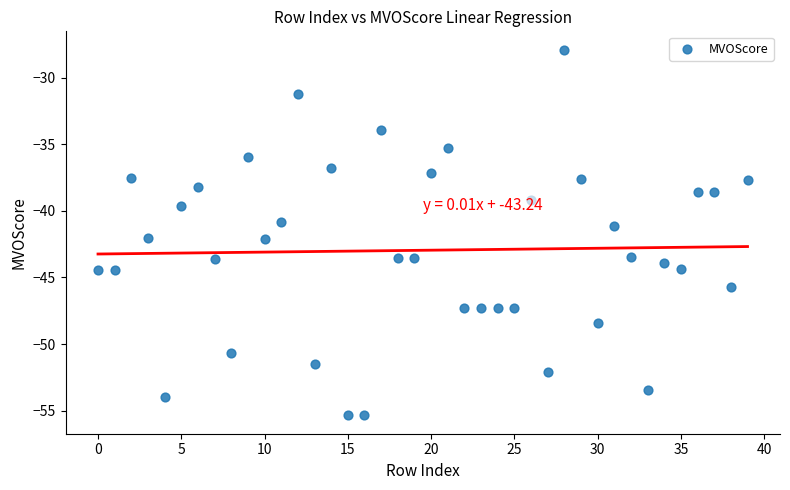

What is the range of Y values (max minus min)?

27.5